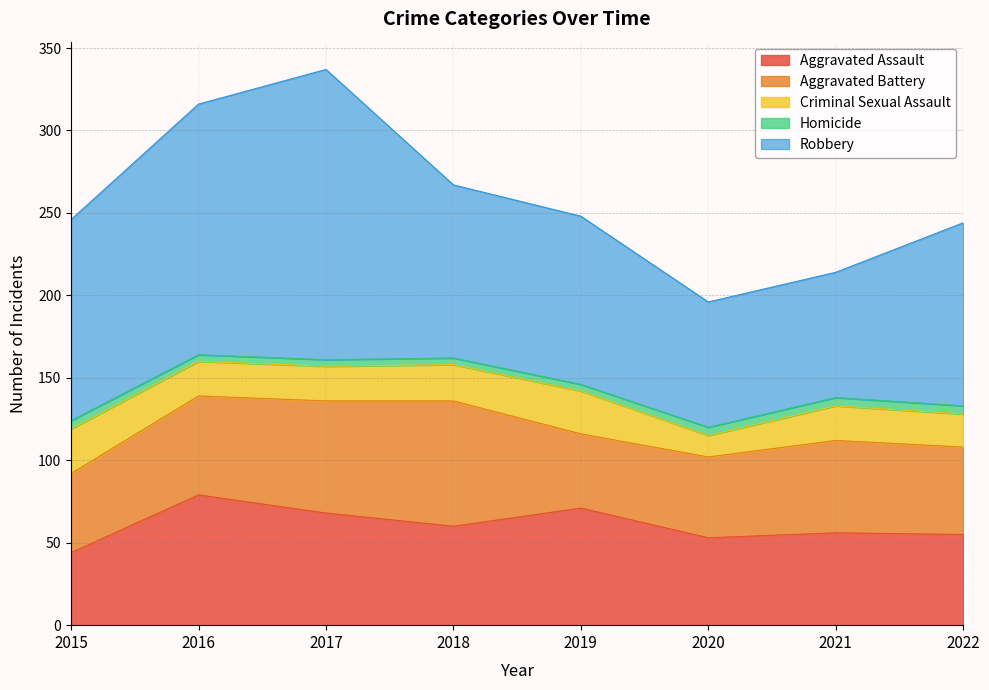

At which label does Robbery reach its peak?

2017